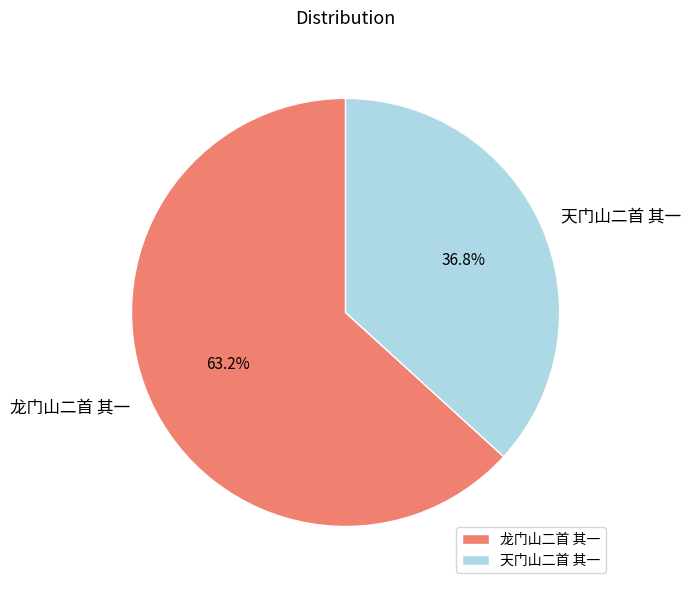

What is the smallest slice in the pie chart?

天门山二首 其一